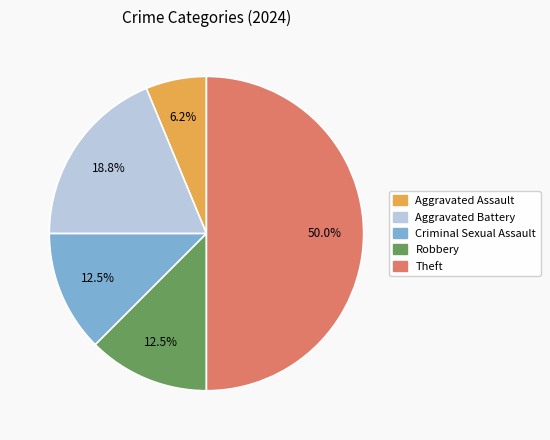

Does any single category account for the majority?

No